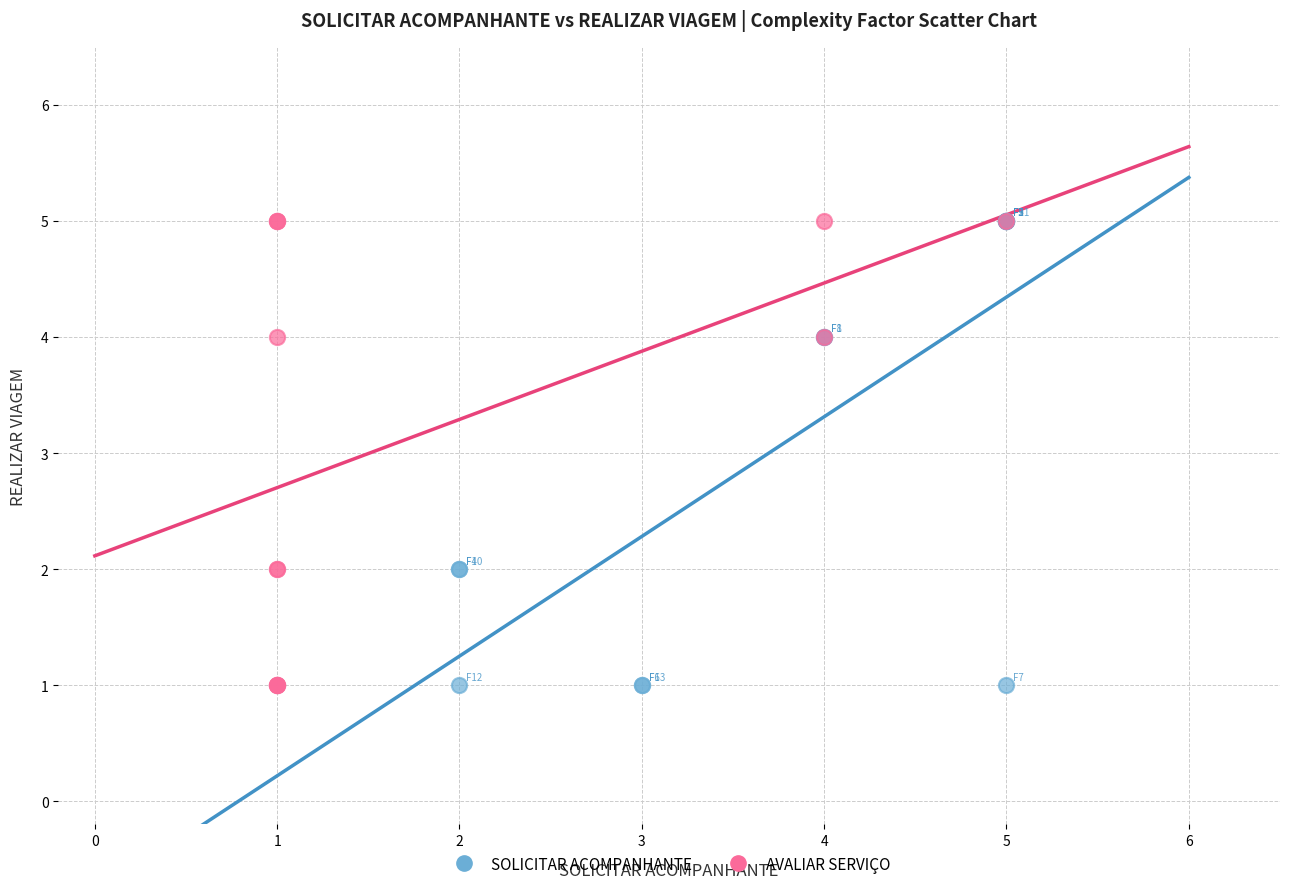

What are all the series names shown in the legend?

SOLICITAR ACOMPANHANTE, AVALIAR SERVIÇO